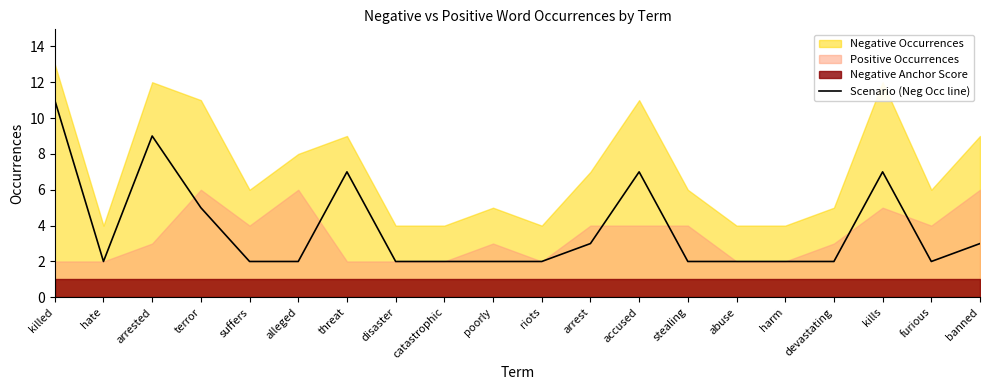

What value does the data have at abuse?

2